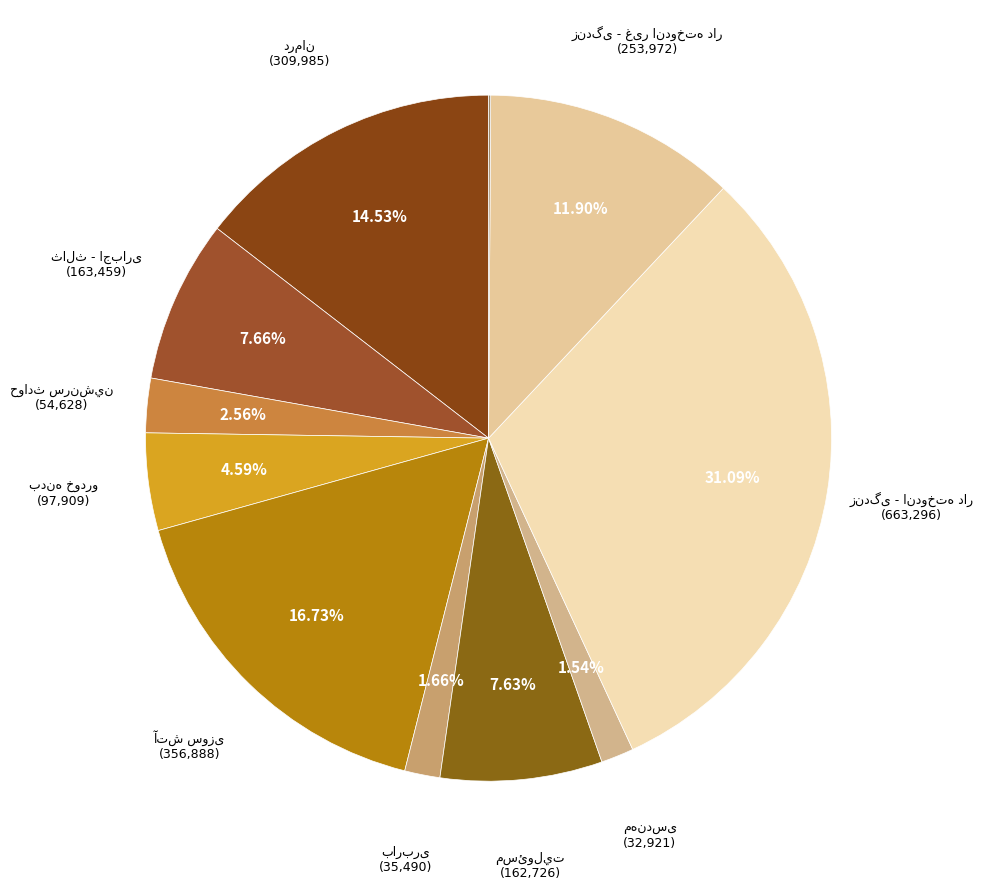

Count the number of slices in the pie.

11